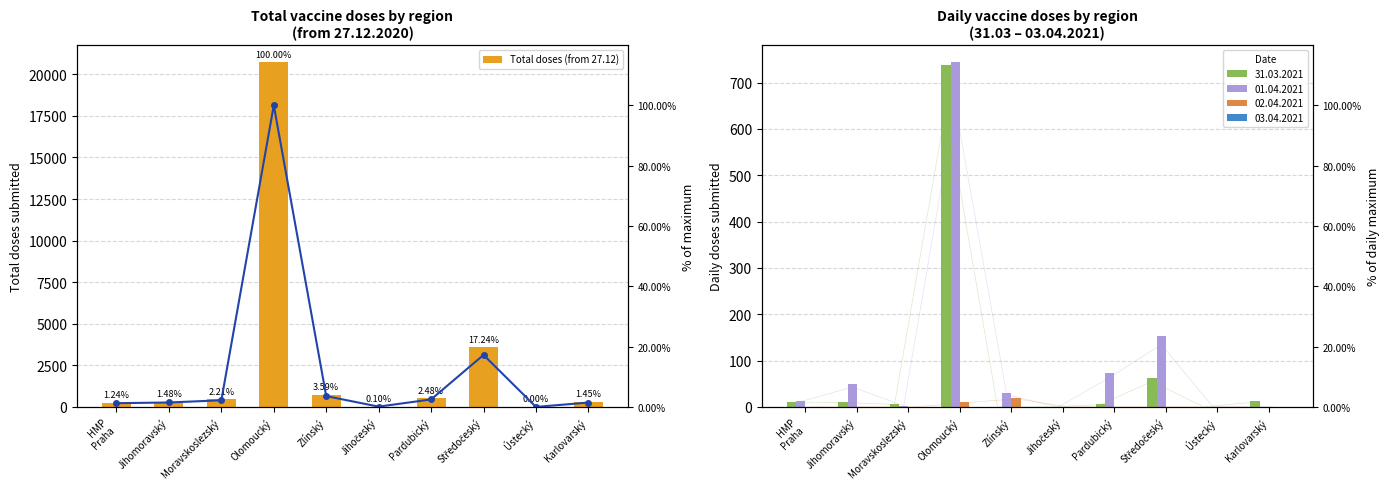

Reading right to left, extract all data points from this chart.

Total doses (from 27.12): 301.0	1.0	3574.0	515.0	20.0	744.0	20725.0	457.0	306.0	257.0
% of max: 1.5	0.0	17.2	2.5	0.1	3.6	100.0	2.2	1.5	1.2